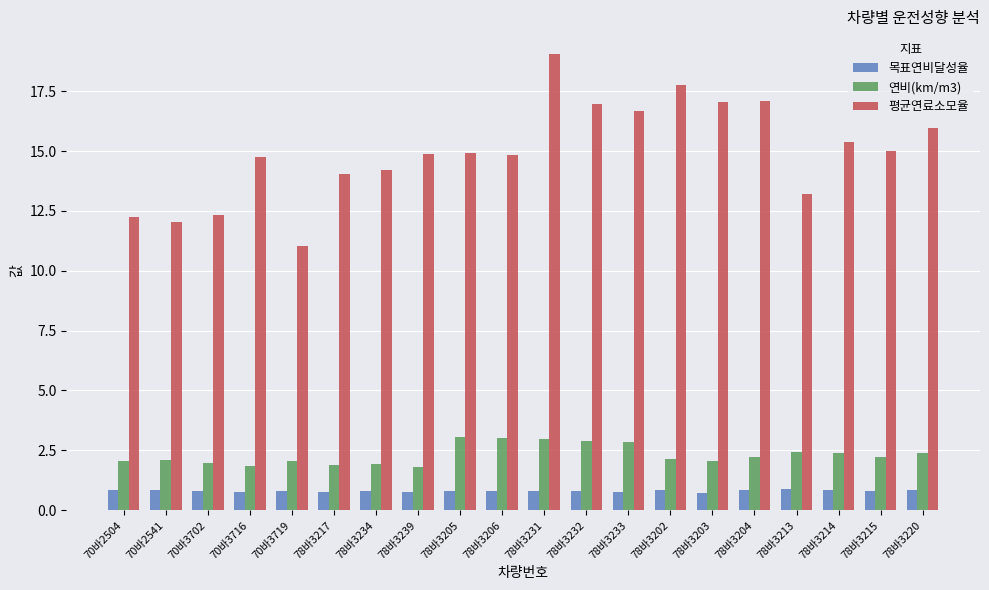

What position from the right is 78바3203?

6